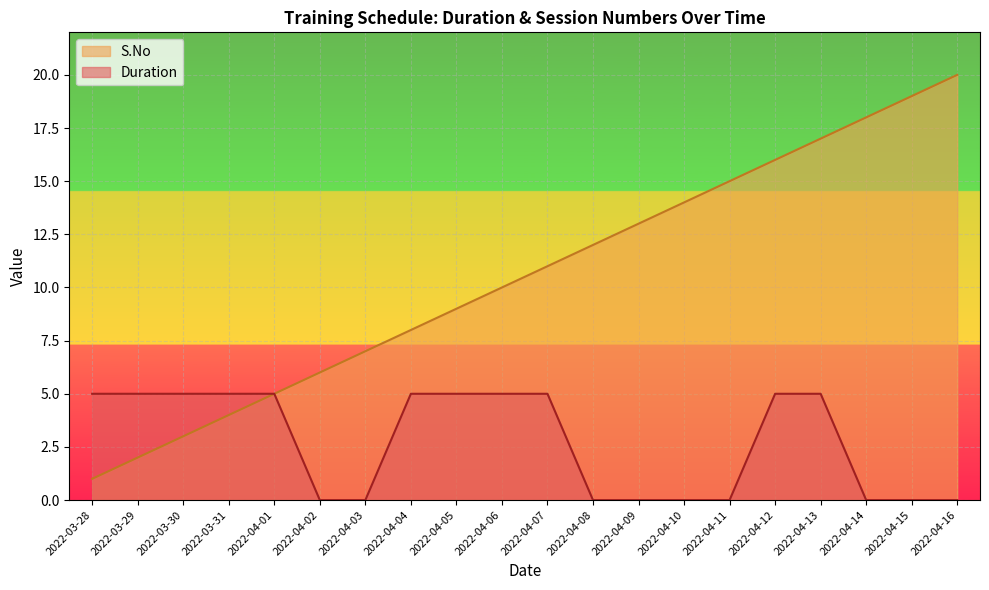

Where is S.No nearest to the value 10?

2022-04-06